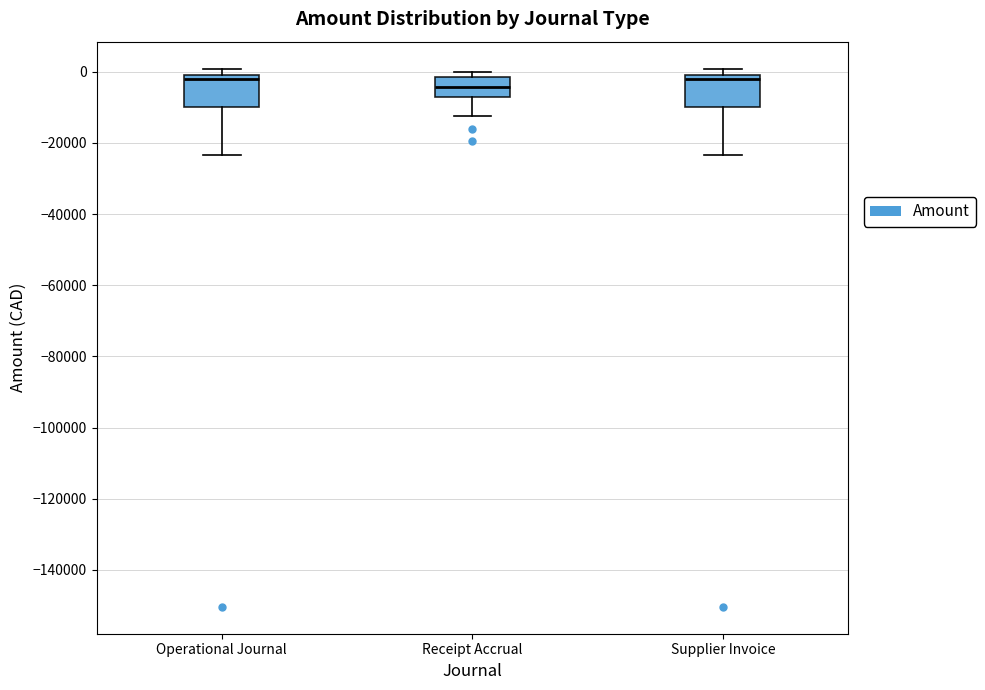

Reading left to right, read every box against the y-axis: the position of its median line, the range the box covers, and the ends of its whiskers. The values are not printed on the chart, so give them approximately, as read against the axis.

Operational Journal: median -2000, box -10000 to 0, whiskers -24000 to 0 (just above the box's upper edge)
Receipt Accrual: median -4000, box -8000 to -2000, whiskers -12000 to 0
Supplier Invoice: median -2000, box -10000 to 0, whiskers -24000 to 0 (just above the box's upper edge)